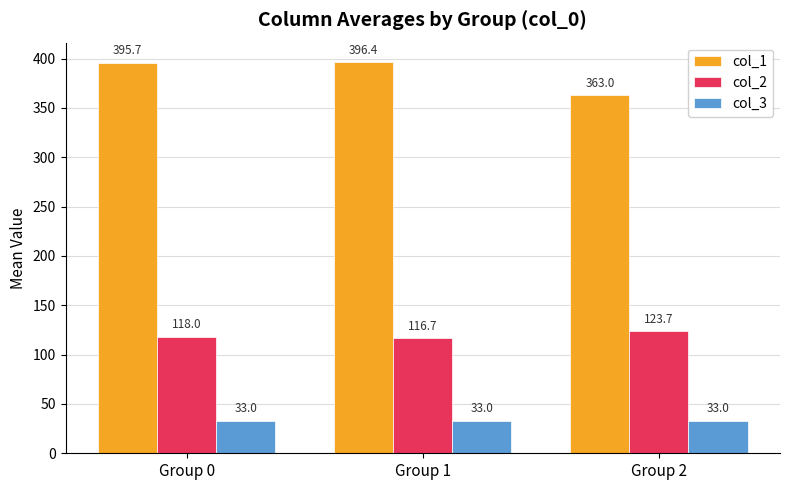

What is the sum of the col_3 values at Group 1 and Group 2?

66.0